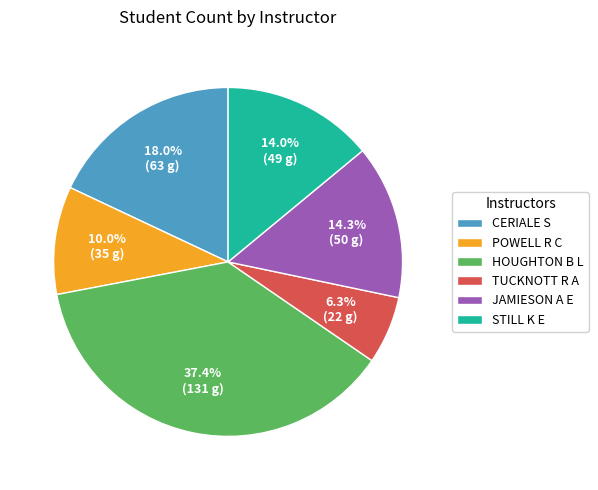

To the nearest percent, what is the difference between the CERIALE S and HOUGHTON B L slice percentages?

19%